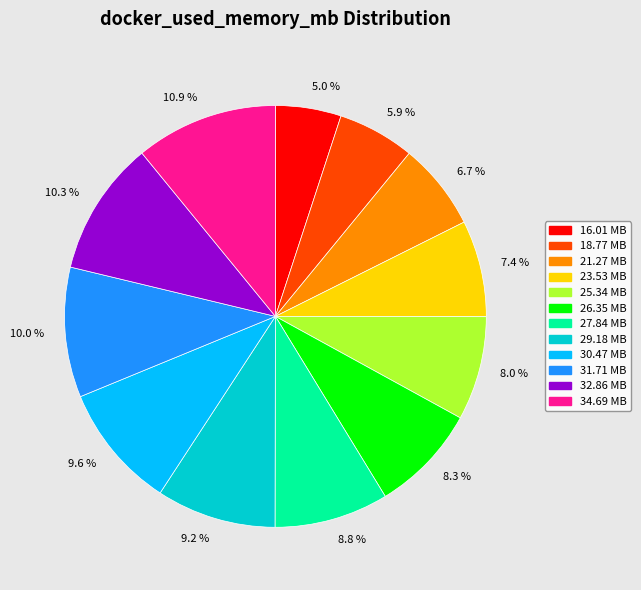

Is 10.3 % the majority of the pie?

No